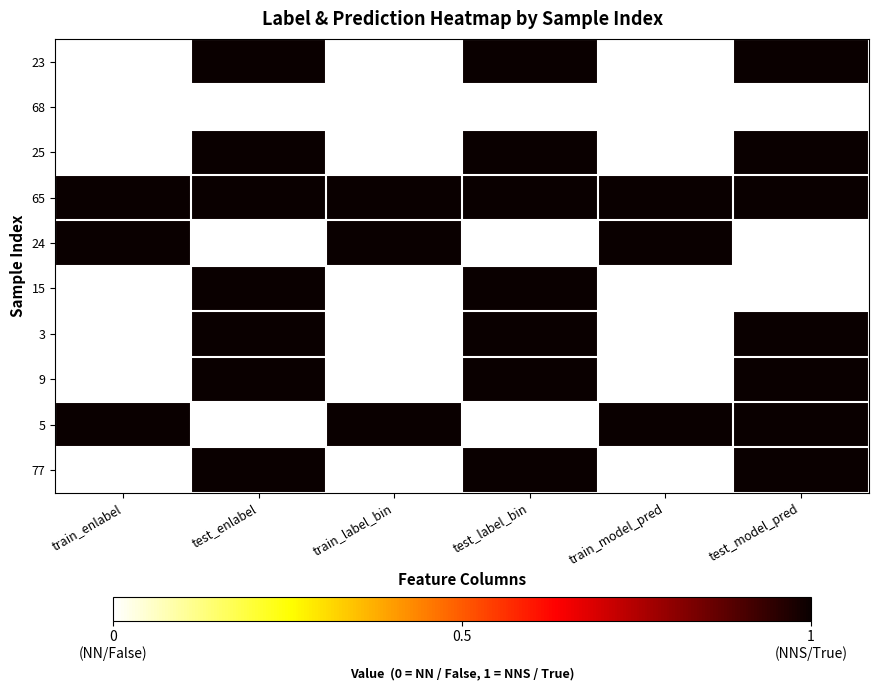

Reading left to right, extract all data points from this chart.

23: train_enlabel=0	test_enlabel=1	train_label_bin=0	test_label_bin=1	train_model_pred=0	test_model_pred=1
68: train_enlabel=0	test_enlabel=0	train_label_bin=0	test_label_bin=0	train_model_pred=0	test_model_pred=0
25: train_enlabel=0	test_enlabel=1	train_label_bin=0	test_label_bin=1	train_model_pred=0	test_model_pred=1
65: train_enlabel=1	test_enlabel=1	train_label_bin=1	test_label_bin=1	train_model_pred=1	test_model_pred=1
24: train_enlabel=1	test_enlabel=0	train_label_bin=1	test_label_bin=0	train_model_pred=1	test_model_pred=0
15: train_enlabel=0	test_enlabel=1	train_label_bin=0	test_label_bin=1	train_model_pred=0	test_model_pred=0
3: train_enlabel=0	test_enlabel=1	train_label_bin=0	test_label_bin=1	train_model_pred=0	test_model_pred=1
9: train_enlabel=0	test_enlabel=1	train_label_bin=0	test_label_bin=1	train_model_pred=0	test_model_pred=1
5: train_enlabel=1	test_enlabel=0	train_label_bin=1	test_label_bin=0	train_model_pred=1	test_model_pred=1
77: train_enlabel=0	test_enlabel=1	train_label_bin=0	test_label_bin=1	train_model_pred=0	test_model_pred=1